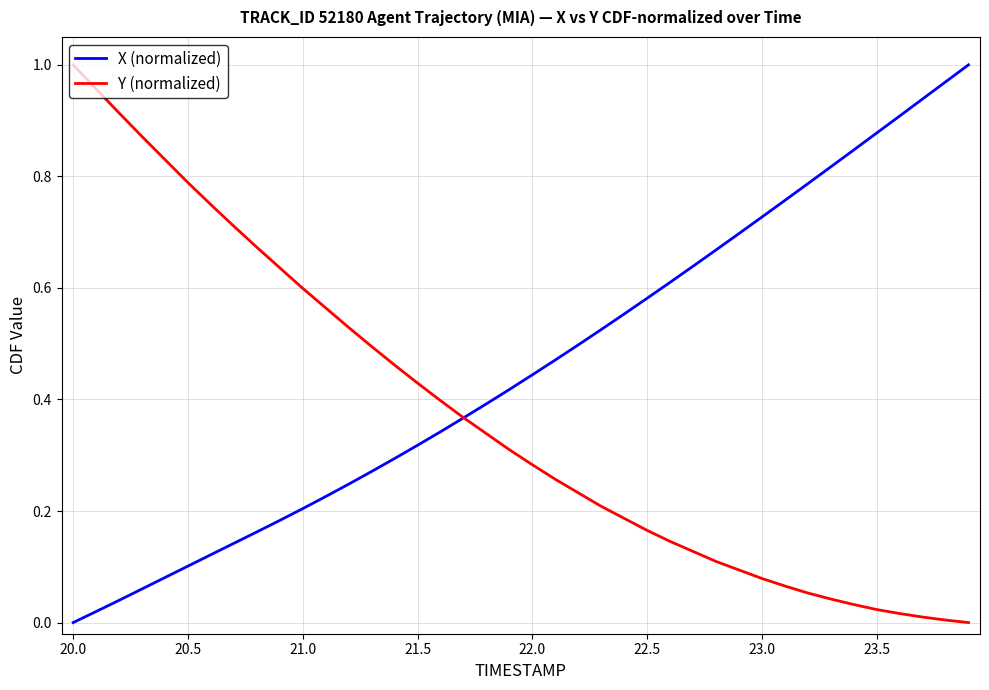

List the series in order of their overall mean, highest first.

X (normalized), Y (normalized)